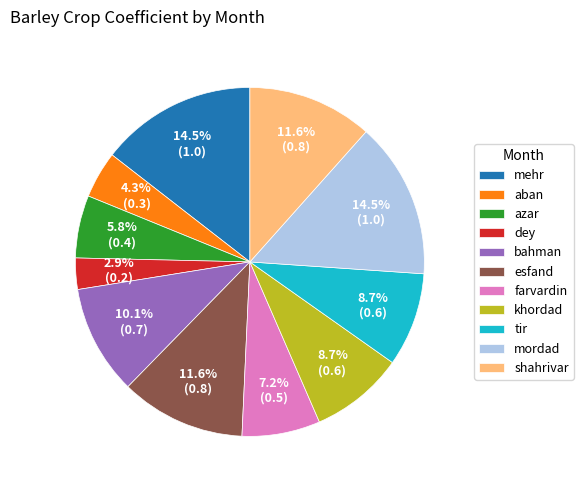

What is the smallest slice in the pie chart?

dey